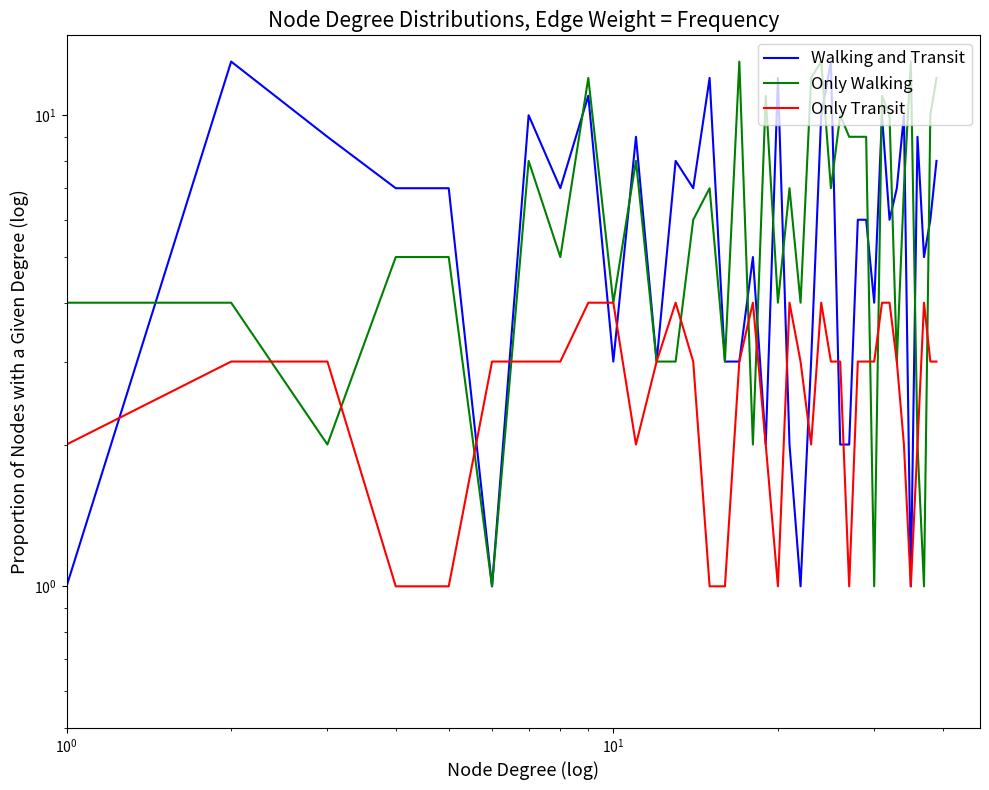

What is the difference between the maximum and minimum values in the Only Transit series?

3